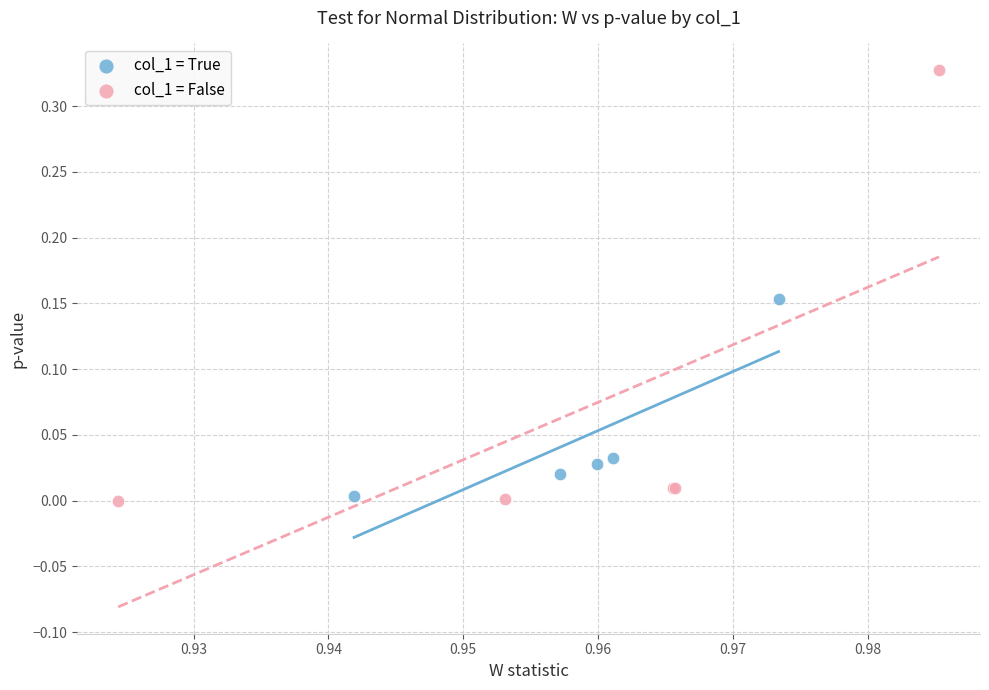

Which series reaches the maximum Y coordinate?

col_1 = False